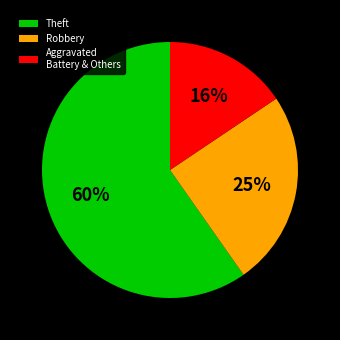

Count the number of slices in the pie.

3